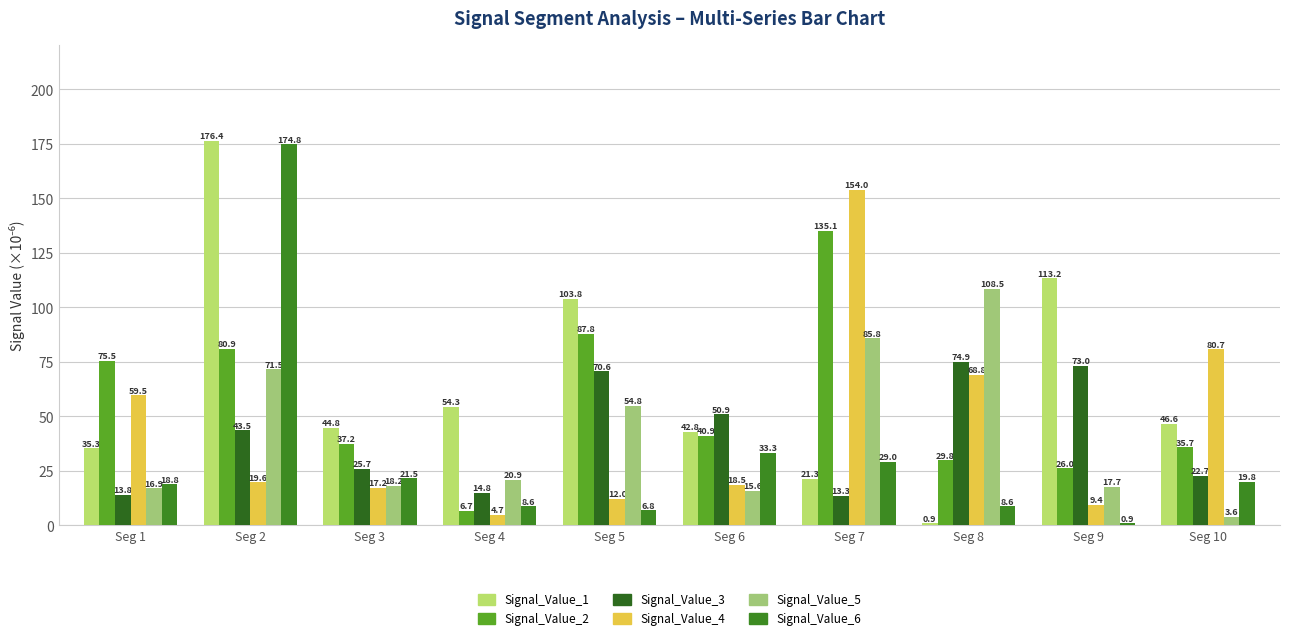

Does the chart contain stacked bars?

No